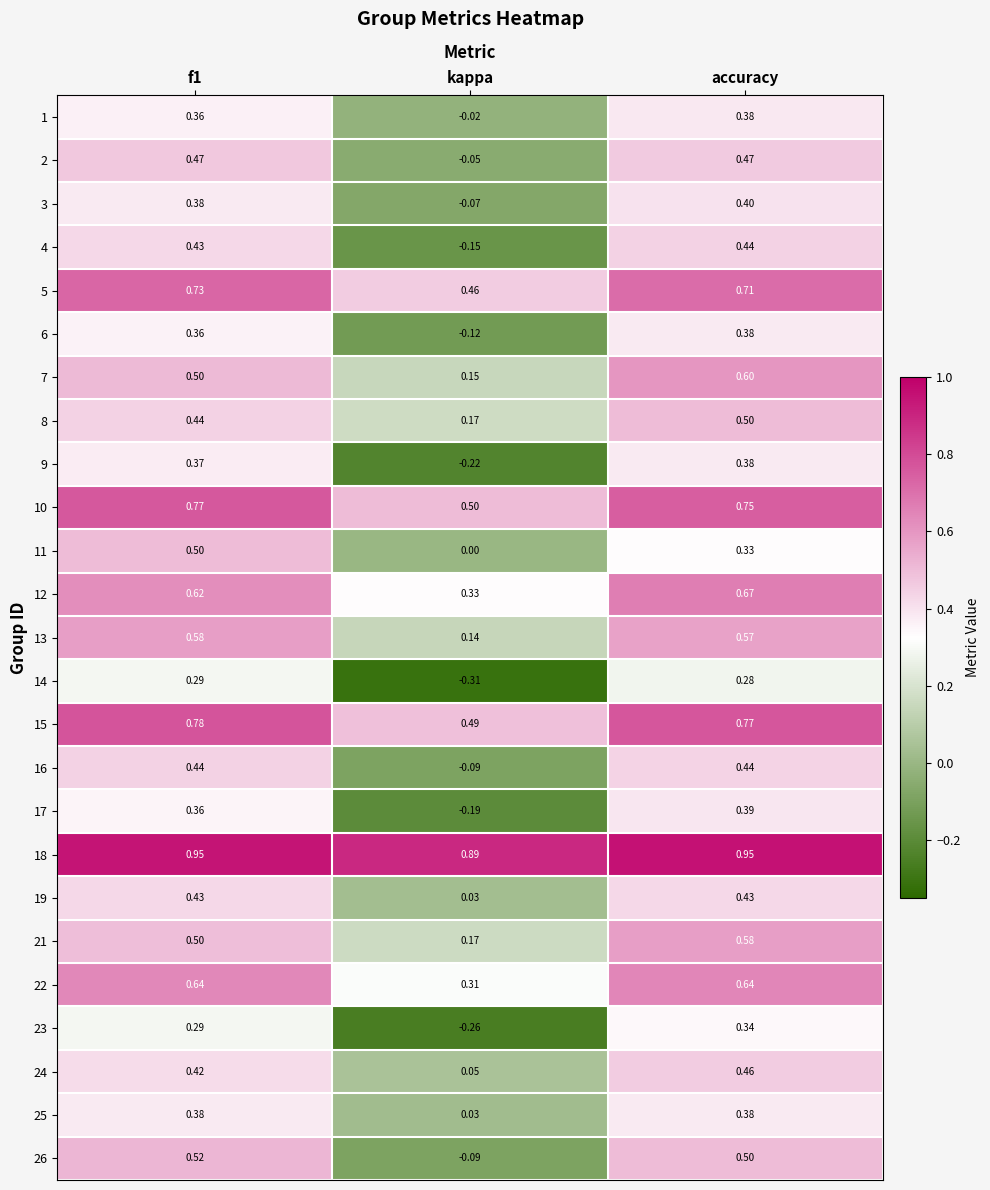

At which category does the chart reach its minimum across all series?

kappa